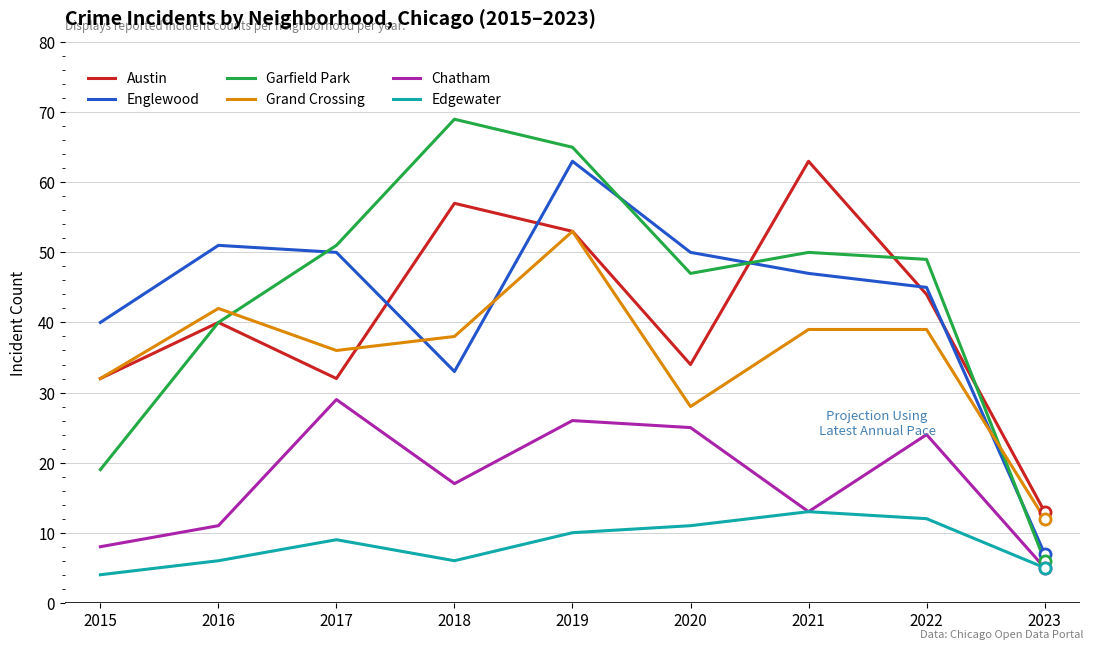

At which category is the sum across all series the highest?

2019